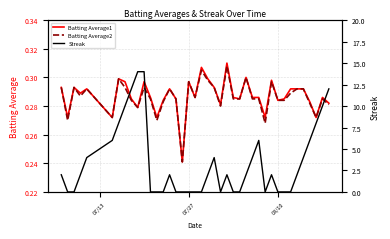

Is the value of Batting Average1 at 5 greater than the value of Batting Average2 at 7?

No